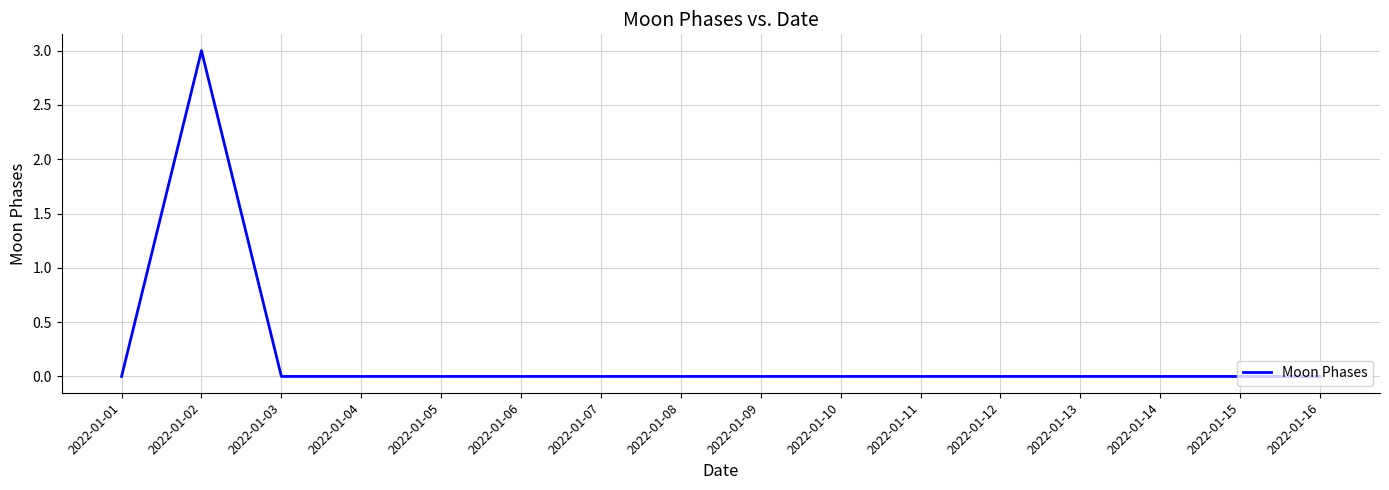

What is the difference between the maximum and minimum values?

3